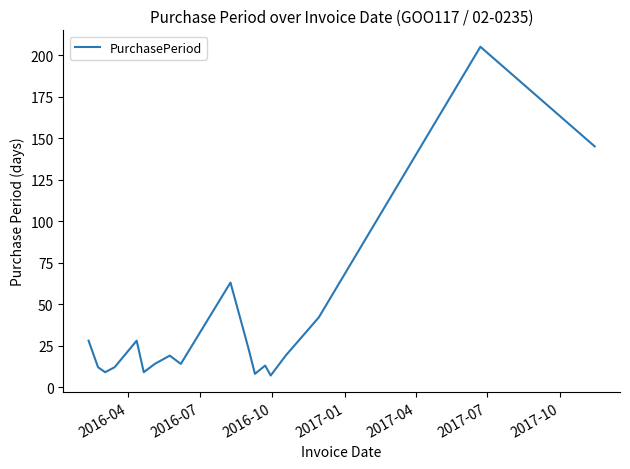

What is the greatest value displayed?

205